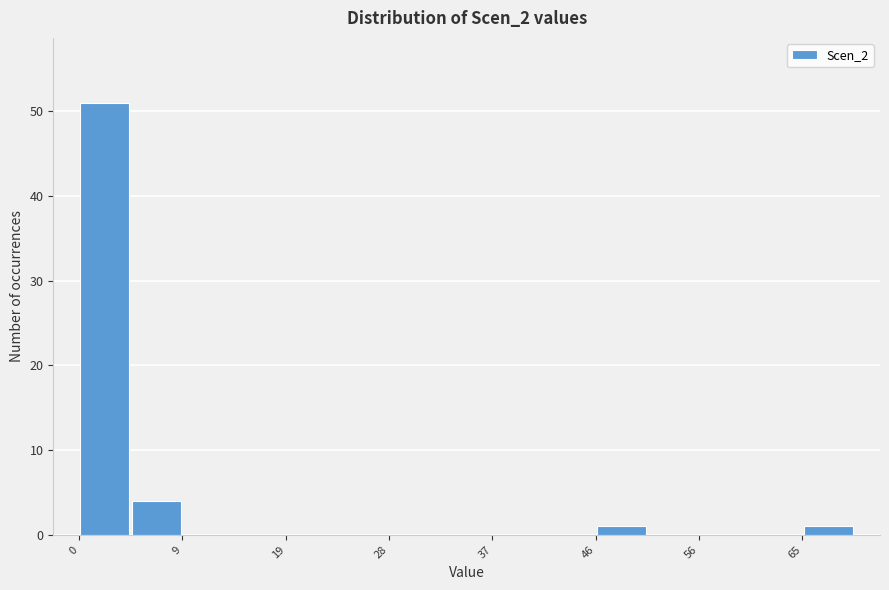

Reading left to right, transcribe this chart: for each bar, give the range it covers on the x-axis and its height. Neither the bar edges nor the heights are printed on the chart, so give them approximately, as read against the axes.

0 to 5: 51
5 to 9: 4
9 to 14: 0
14 to 19: 0
19 to 23: 0
23 to 28: 0
28 to 33: 0
33 to 37: 0
37 to 42: 0
42 to 46: 0
46 to 51: 1
51 to 56: 0
56 to 60: 0
60 to 65: 0
65 to 70: 1